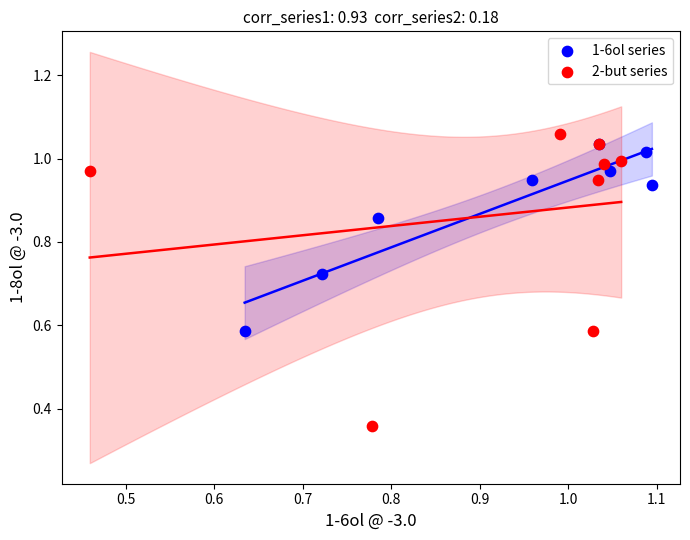

Which series has the largest Y range (max minus min)?

2-but series